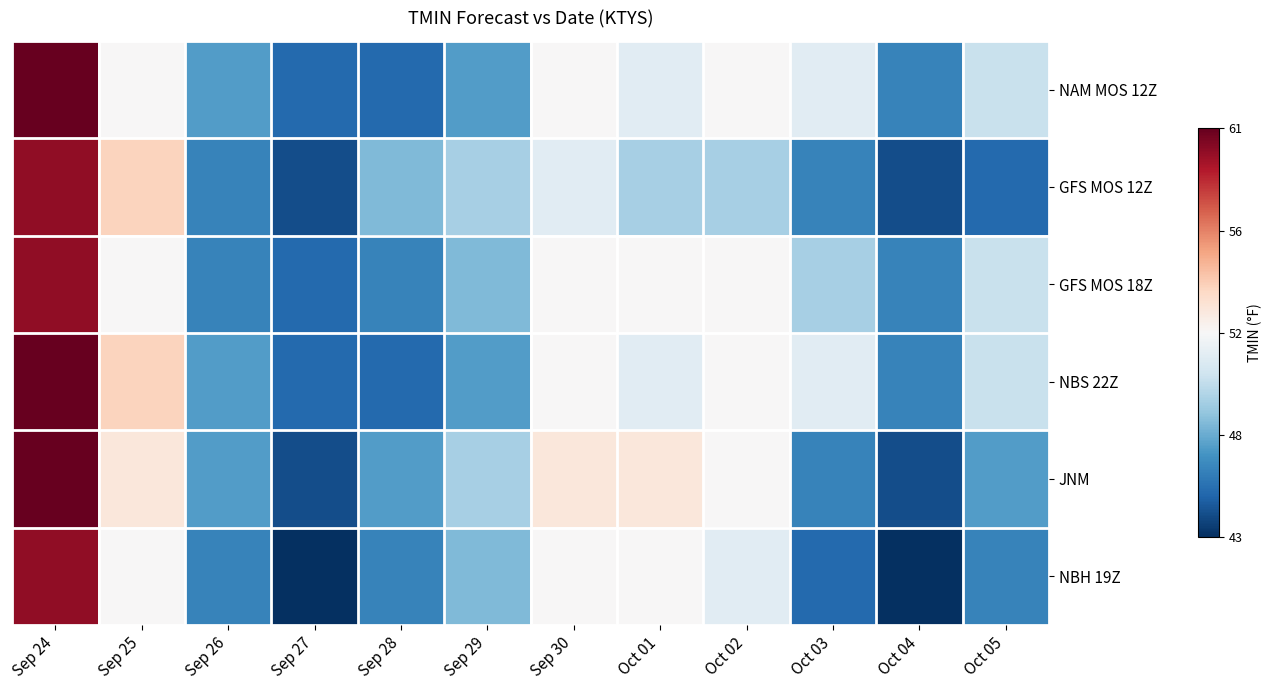

Which series has the largest range (max minus min)?

JNM